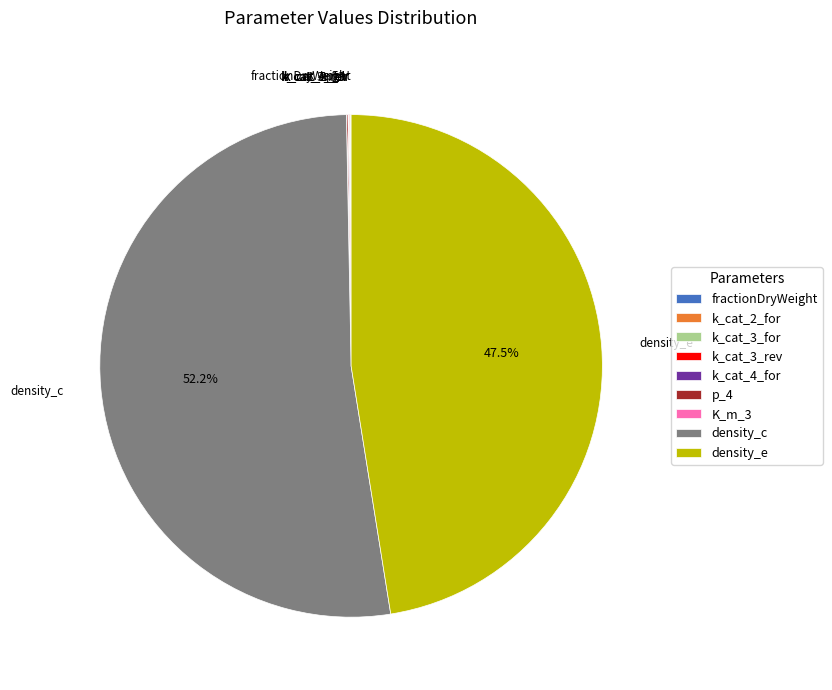

Which category has the biggest portion of the pie?

density_c